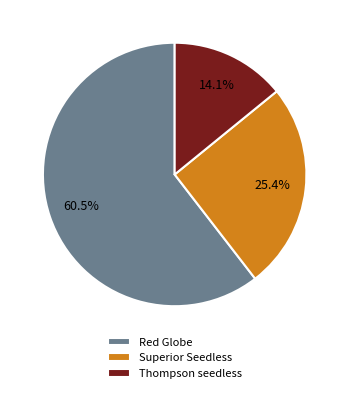

Which has a higher value, Thompson seedless or Red Globe?

Red Globe